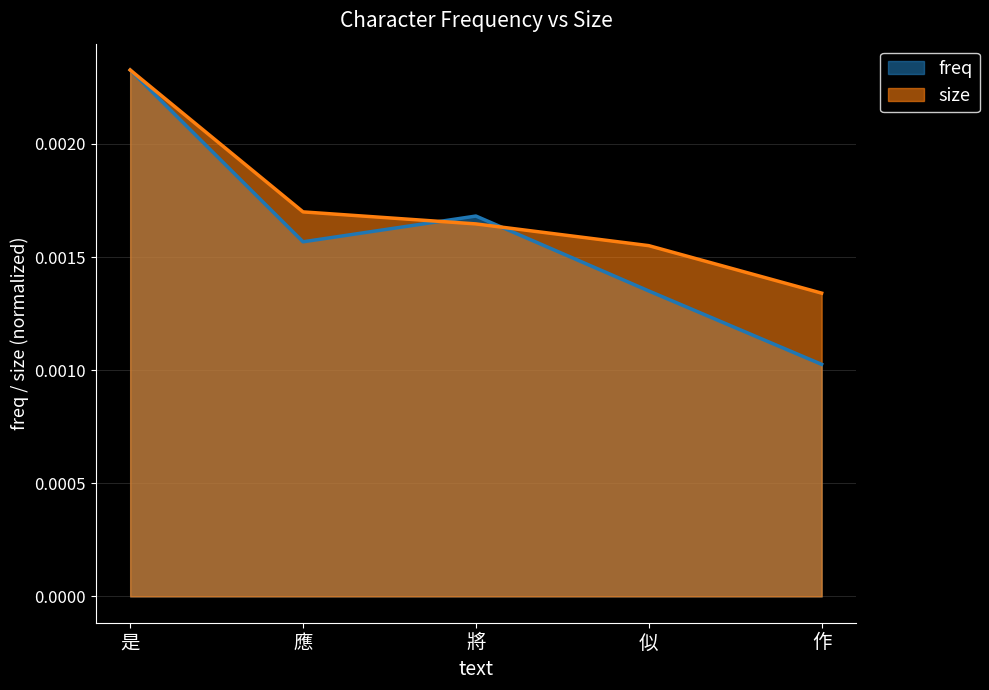

How many lines are shown in the chart?

2